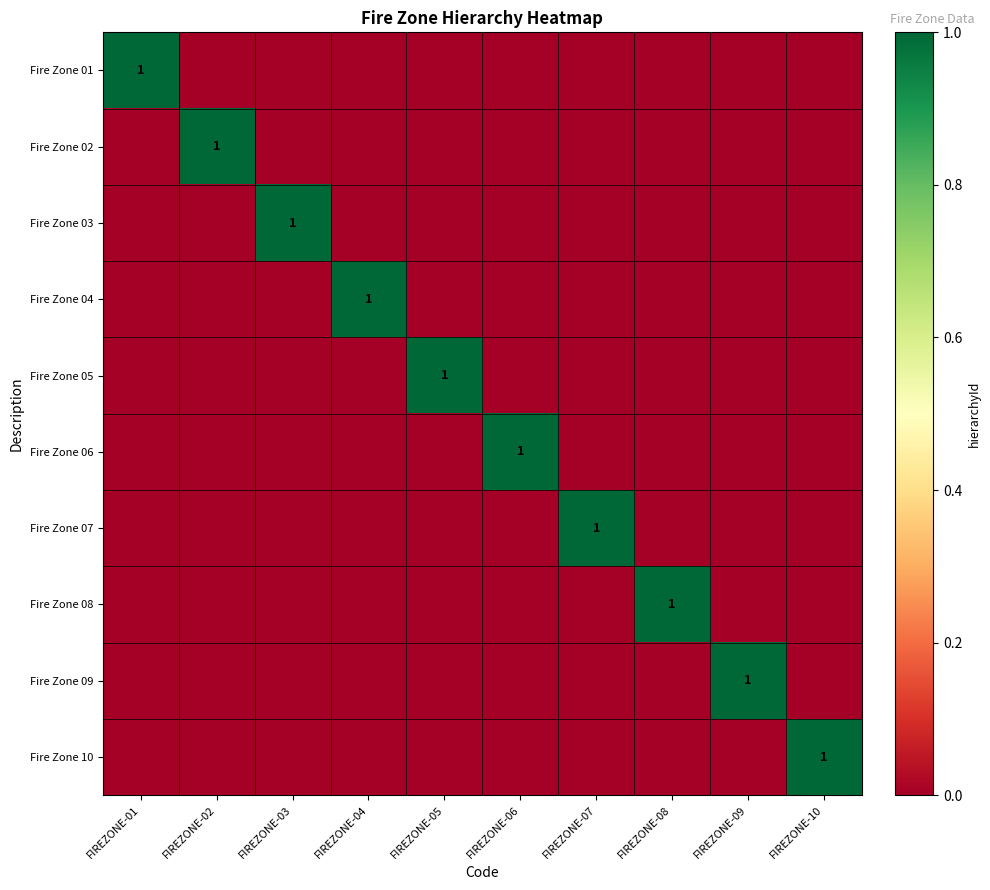

Between FIREZONE-07 and FIREZONE-08, which series saw the biggest shift?

Fire Zone 07